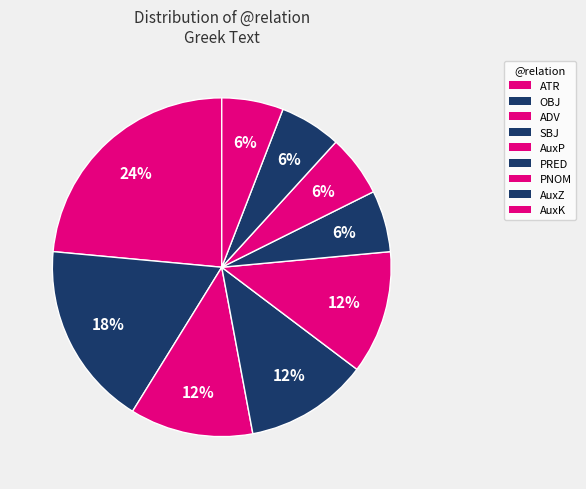

Is it true that AuxK is 1% of the pie?

False